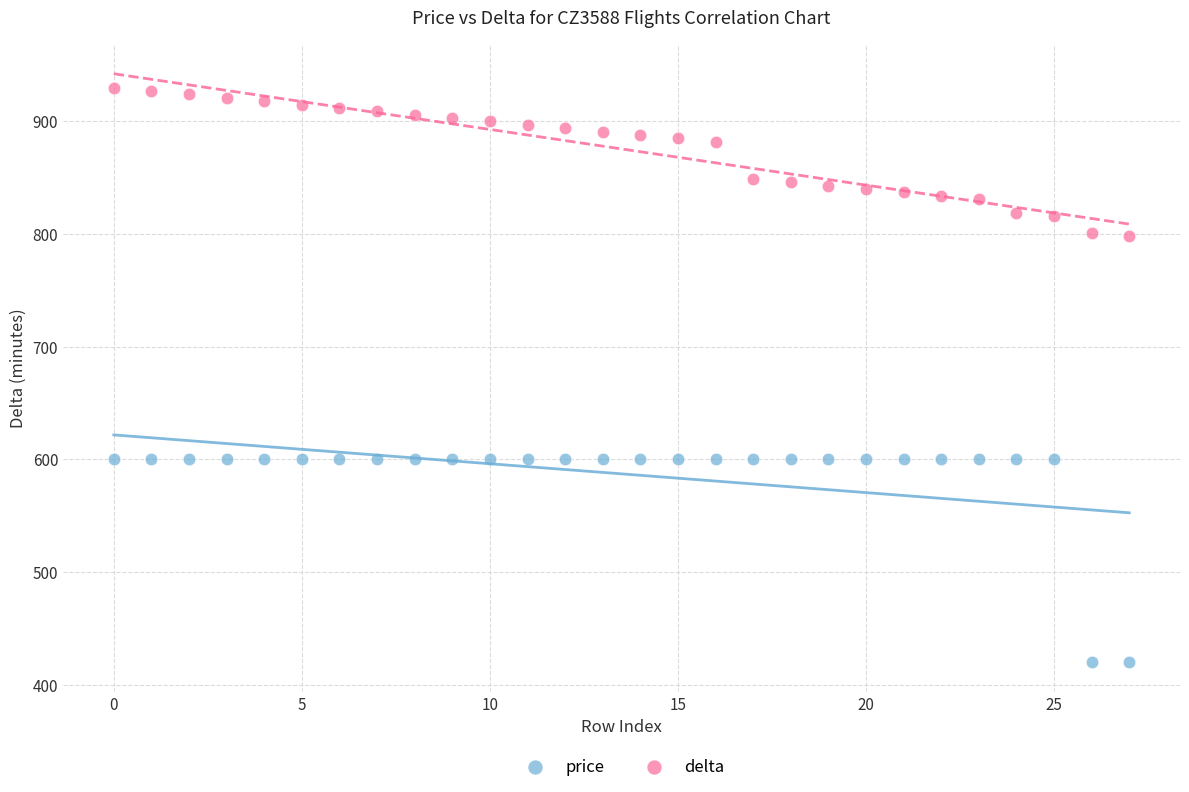

Which series contains the highest Y value?

delta